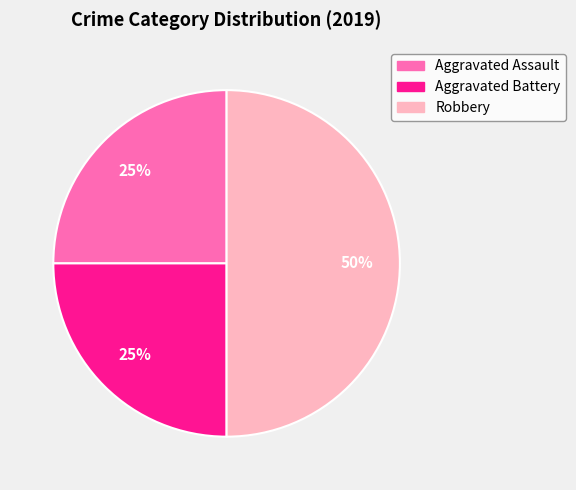

Between Robbery and Aggravated Assault, which is larger?

Robbery